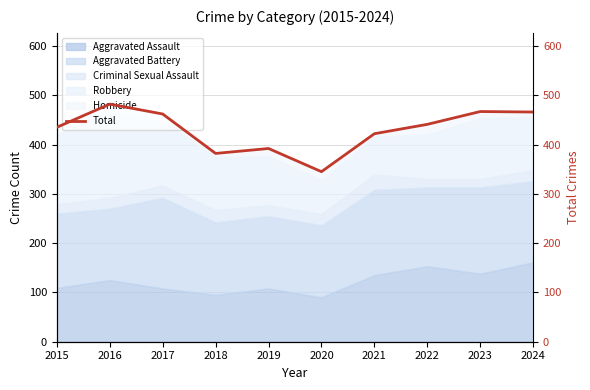

What is the minimum value for Aggravated Assault?

90